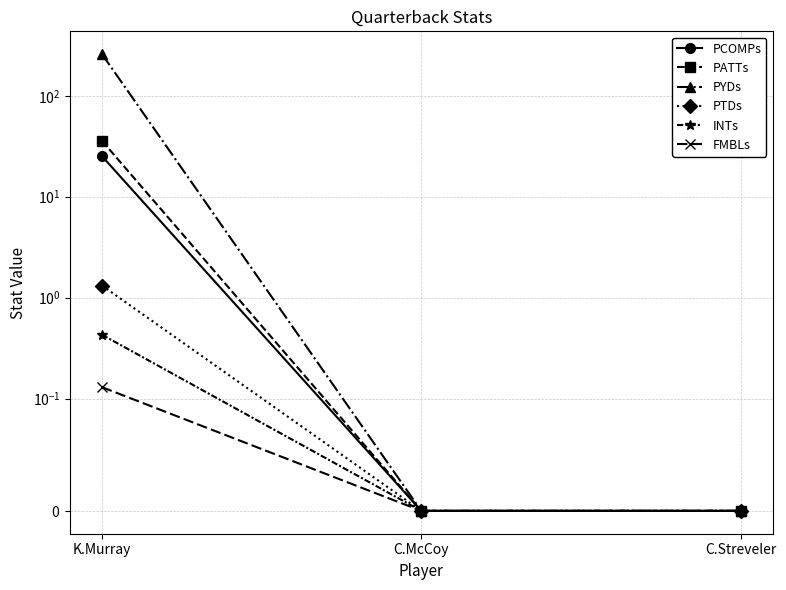

Reading left to right, what are all the values shown in this chart?

PCOMPs: K.Murray=25.2	C.McCoy=0.0	C.Streveler=0.0
PATTs: K.Murray=35.8	C.McCoy=0.0	C.Streveler=0.0
PYDs: K.Murray=258.2	C.McCoy=0.0	C.Streveler=0.0
PTDs: K.Murray=1.3	C.McCoy=0.0	C.Streveler=0.0
INTs: K.Murray=0.4	C.McCoy=0.0	C.Streveler=0.0
FMBLs: K.Murray=0.1	C.McCoy=0.0	C.Streveler=0.0